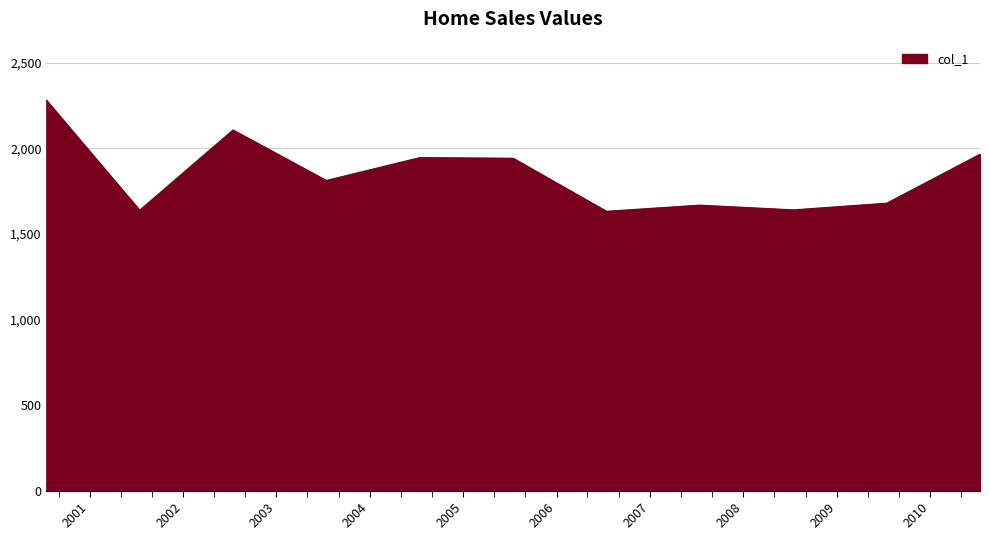

What is the minimum value shown in the chart?

1632.0